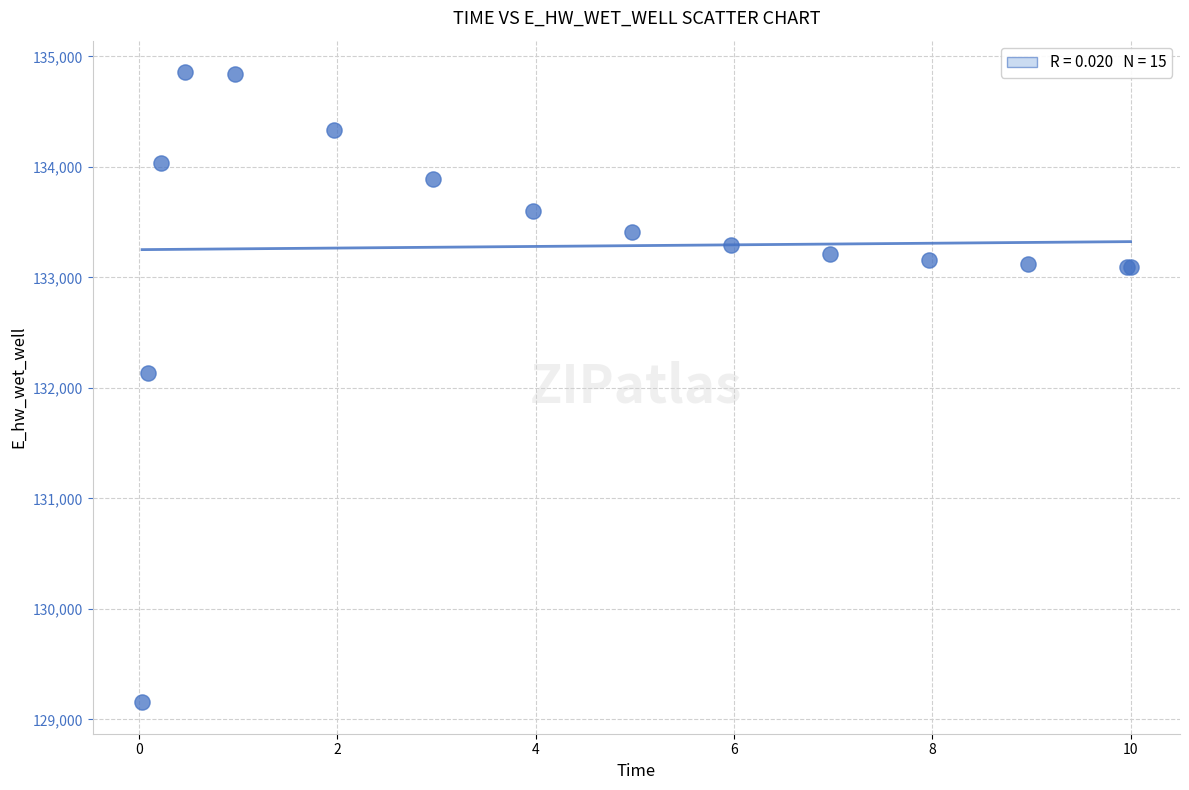

What Y value in the scatter plot is closest to 132006?

132130.8